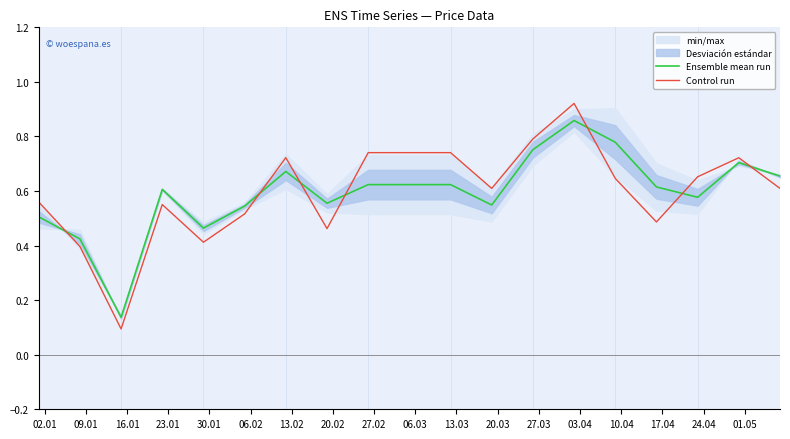

How many interior local valleys does the Control run series have?

5